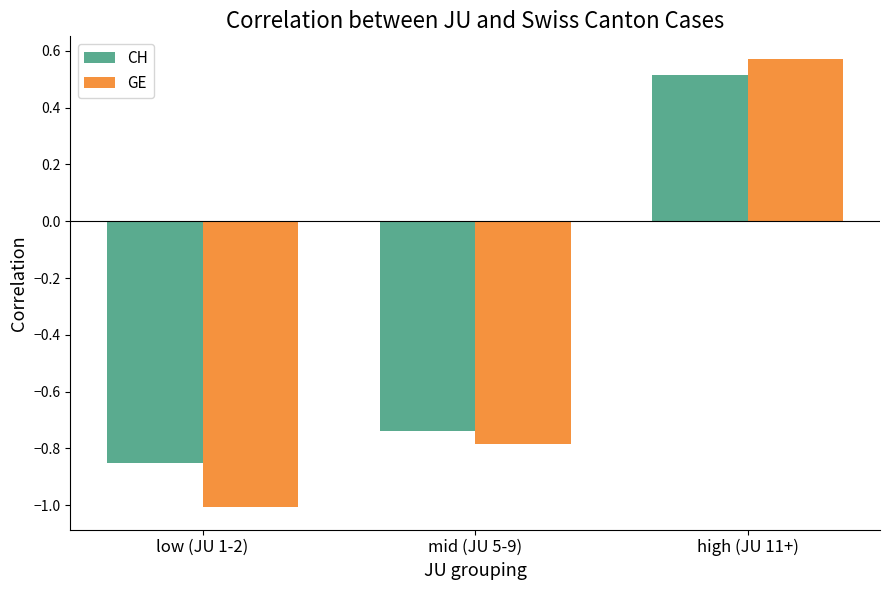

Is it true that CH equals 0.5 at high (JU 11+)?

True